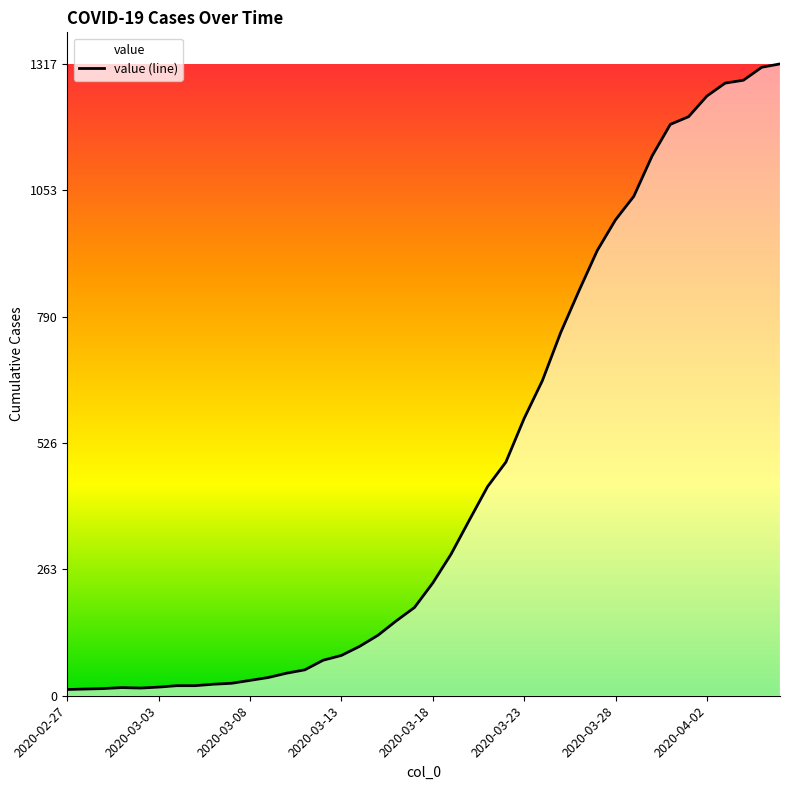

How many series are shown in this chart?

1